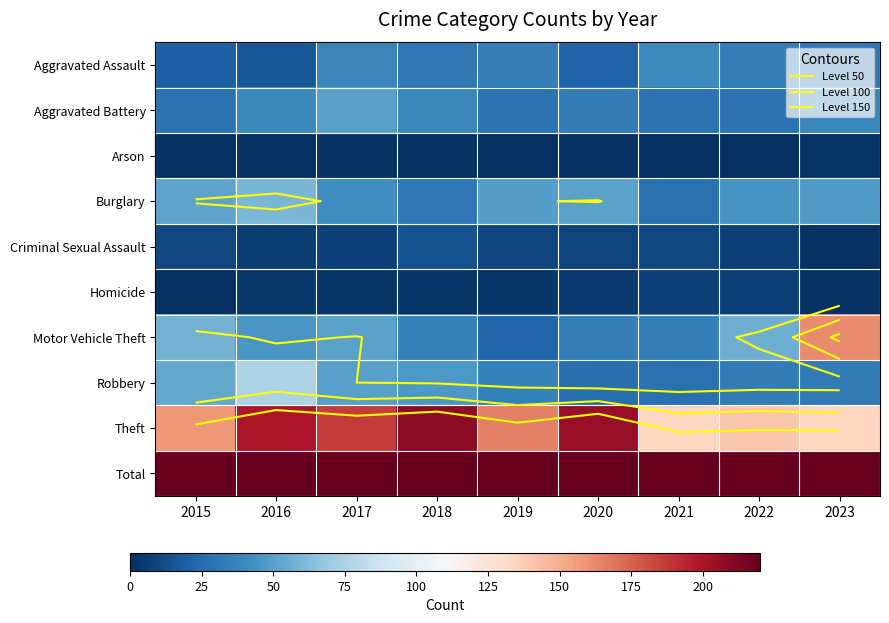

How many distinct data groups are displayed?

10